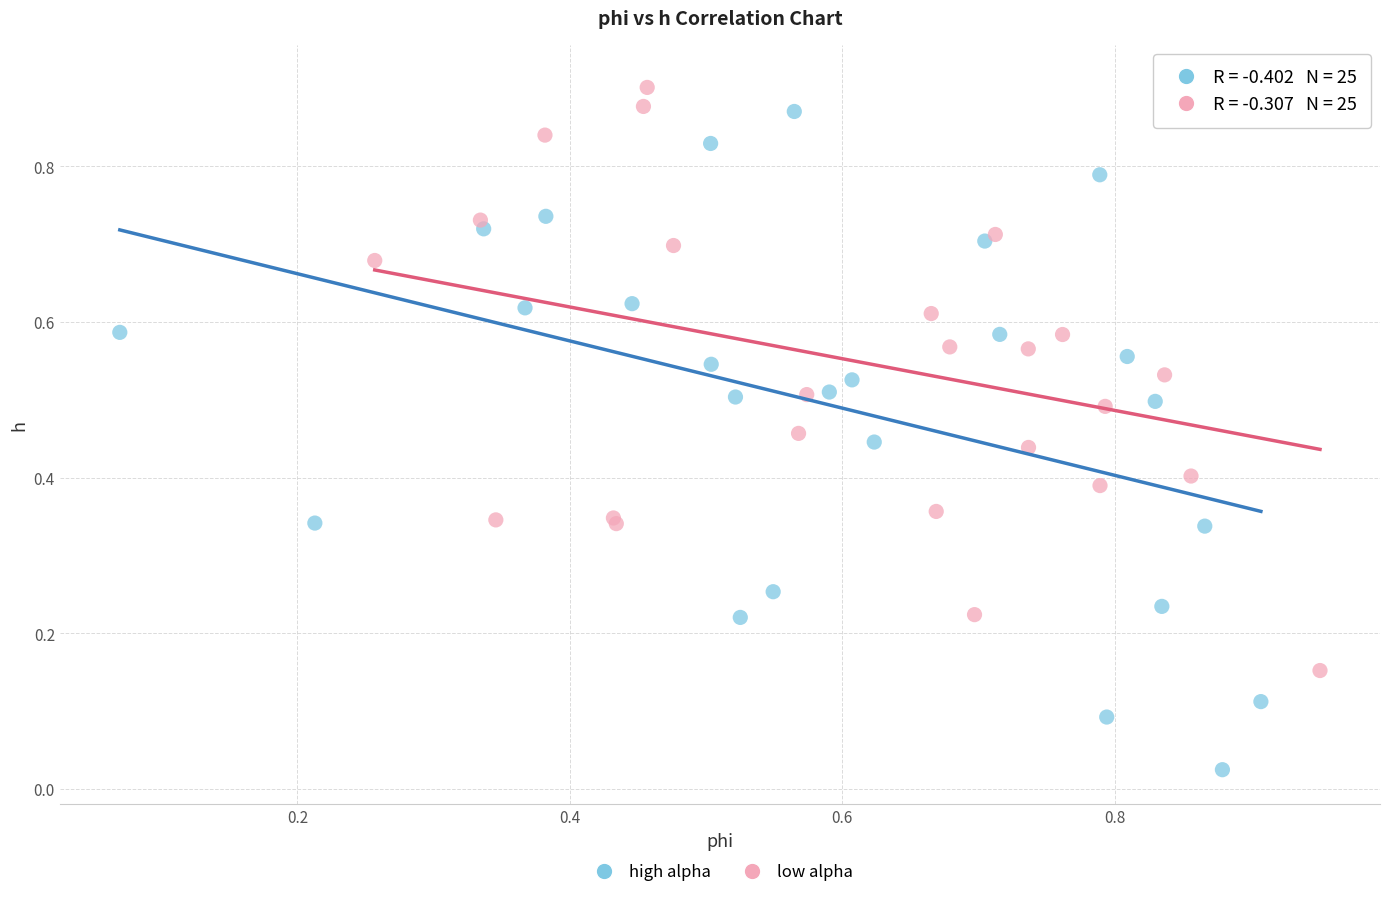

Which series has the widest spread of Y values?

high alpha